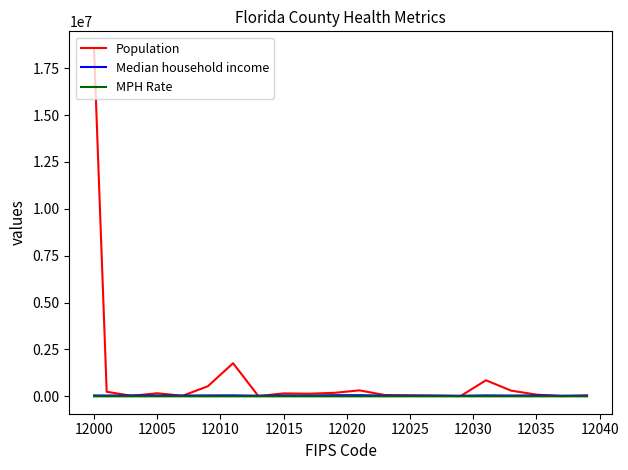

Which series has the largest total across all categories?

Population